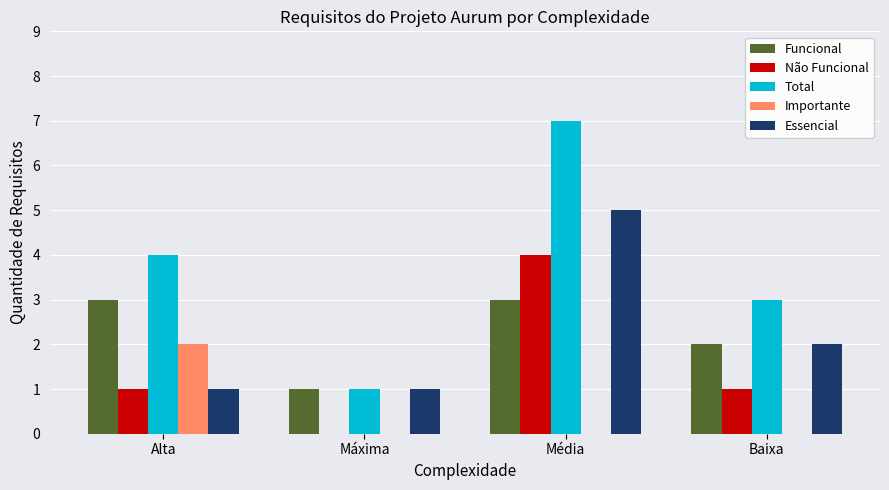

True or false: Importante has a value of 0 at Baixa.

True